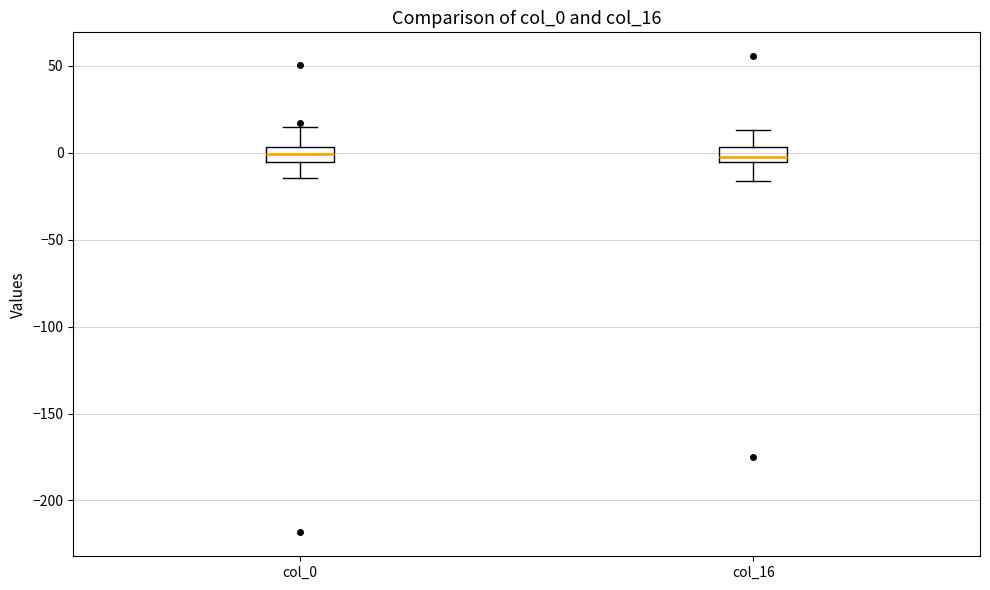

Reading left to right, read every box against the y-axis: the position of its median line, the range the box covers, and the ends of its whiskers. The values are not printed on the chart, so give them approximately, as read against the axis.

col_0: median 0, box -5 to 5, whiskers -15 to 15
col_16: median 0, box -5 to 5, whiskers -15 to 15